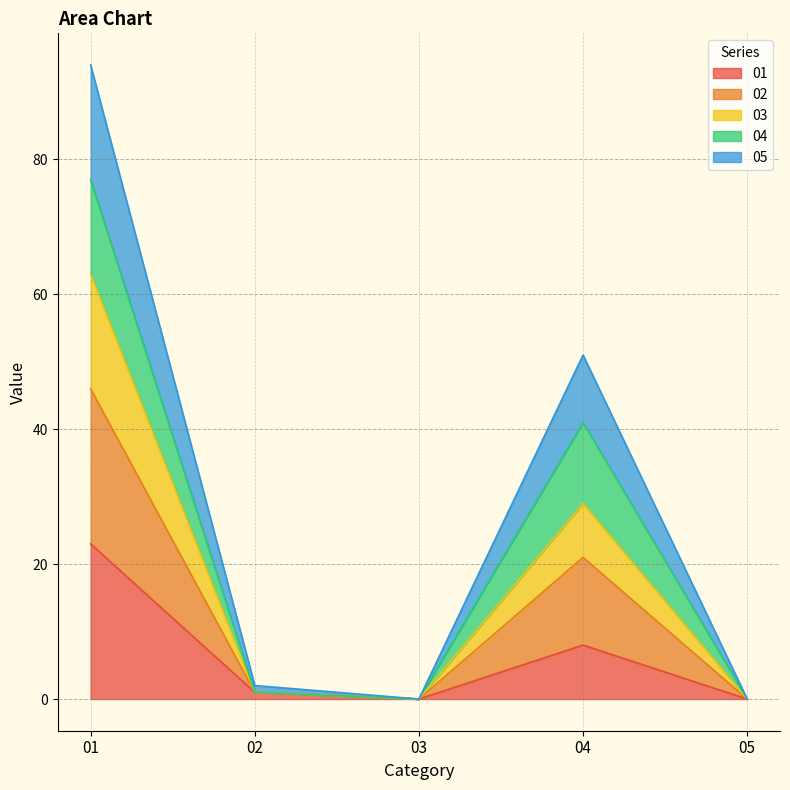

True or false: 05 and 02 intersect in this chart.

False